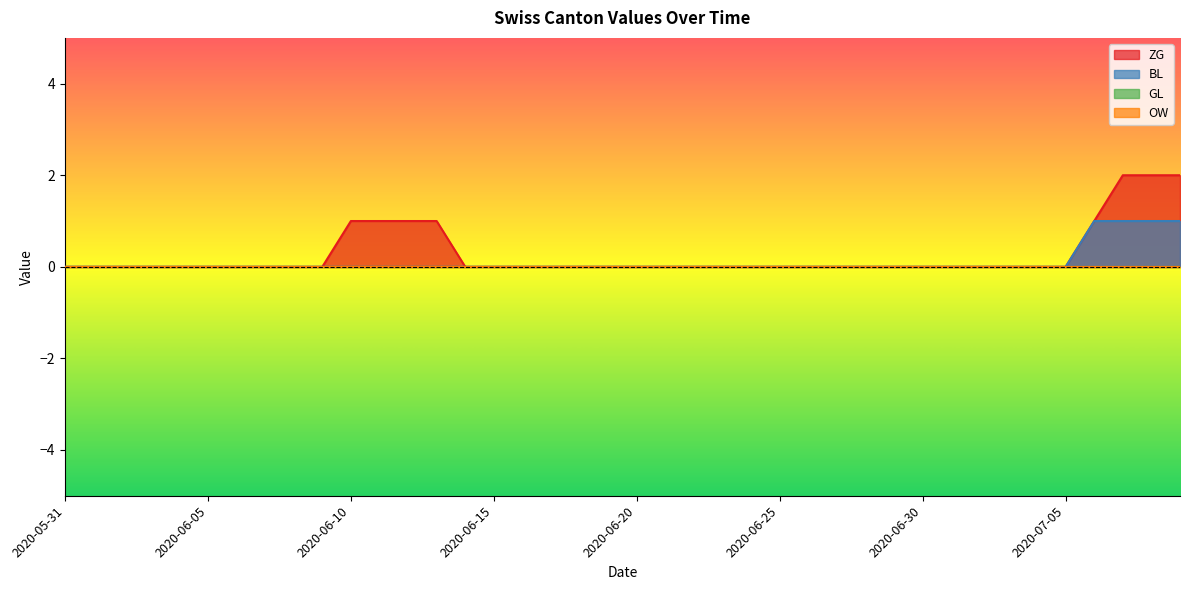

Reading right to left, what are all the values shown in this chart?

ZG: 2	2	2	1	0	0	0	0	0	0	0	0	0	0	0	0	0	0	0	0	0	0	0	0	0	0	1	1	1	1	0	0	0	0	0	0	0	0	0	0
BL: 1	1	1	1	0	0	0	0	0	0	0	0	0	0	0	0	0	0	0	0	0	0	0	0	0	0	0	0	0	0	0	0	0	0	0	0	0	0	0	0